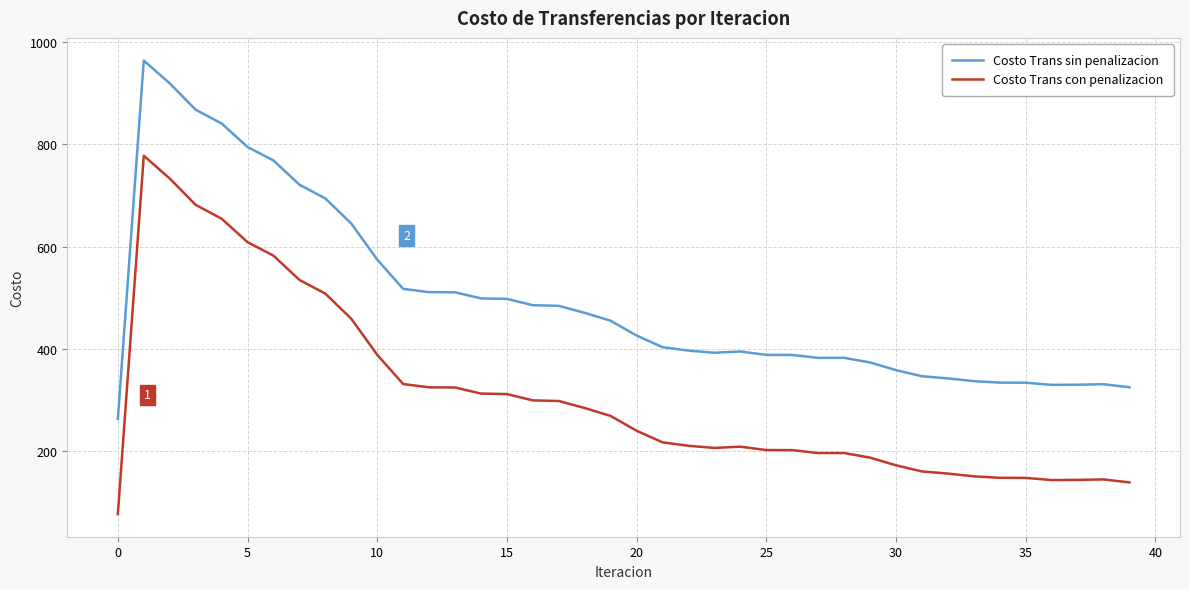

What is the difference between the maximum and minimum values in the Costo Trans con penalizacion series?

699.5